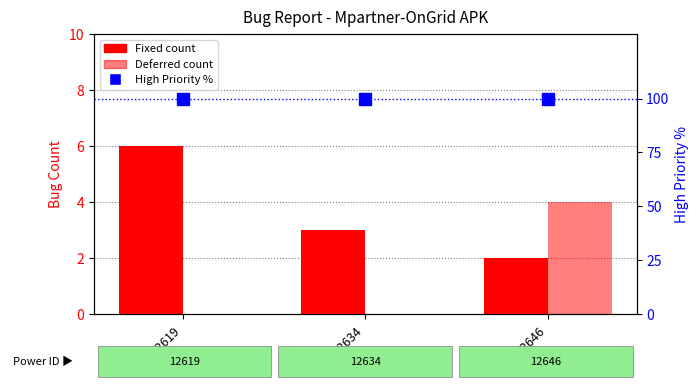

Reading left to right, what are all the values shown in this chart?

Fixed: 12619=6	12634=3	12646=2
Deferred: 12619=0	12634=0	12646=4
High Priority %: 12619=100	12634=100	12646=100